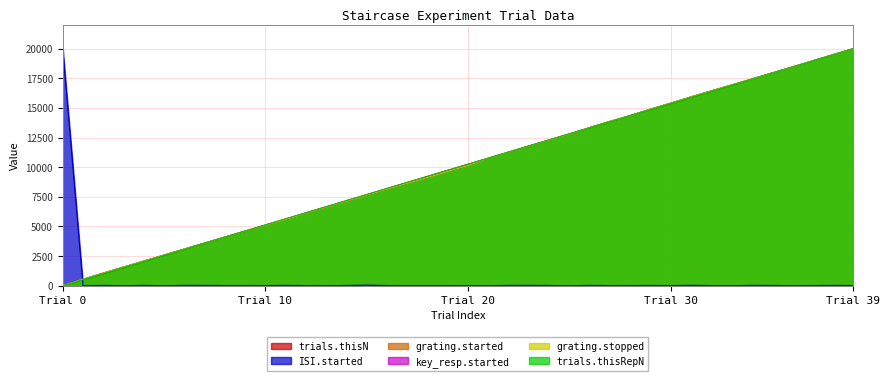

True or false: key_resp.started and grating.stopped cross at least once.

False